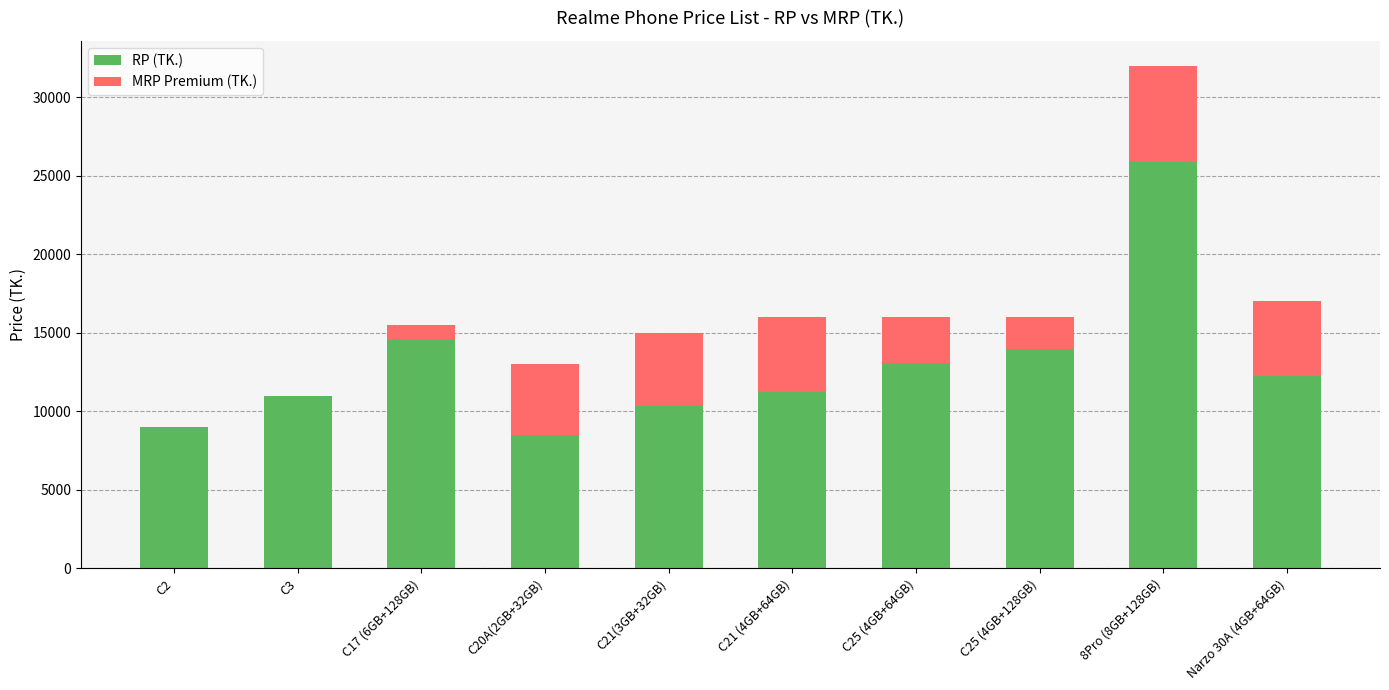

What are all the series names shown in the legend?

RP (TK.), MRP Premium (TK.)